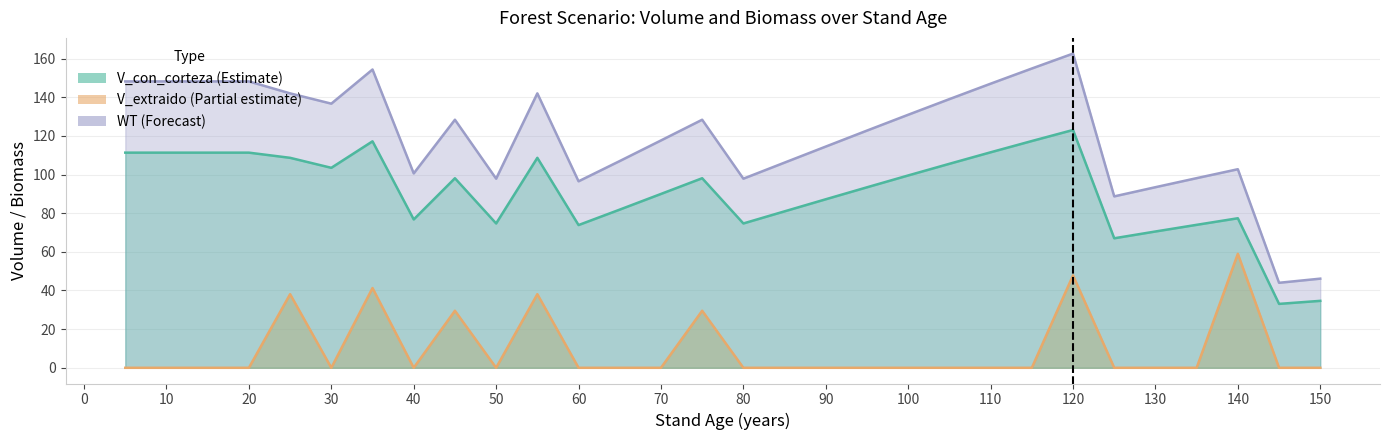

What is the difference between the V_extraido values at 35 and 95?

41.3